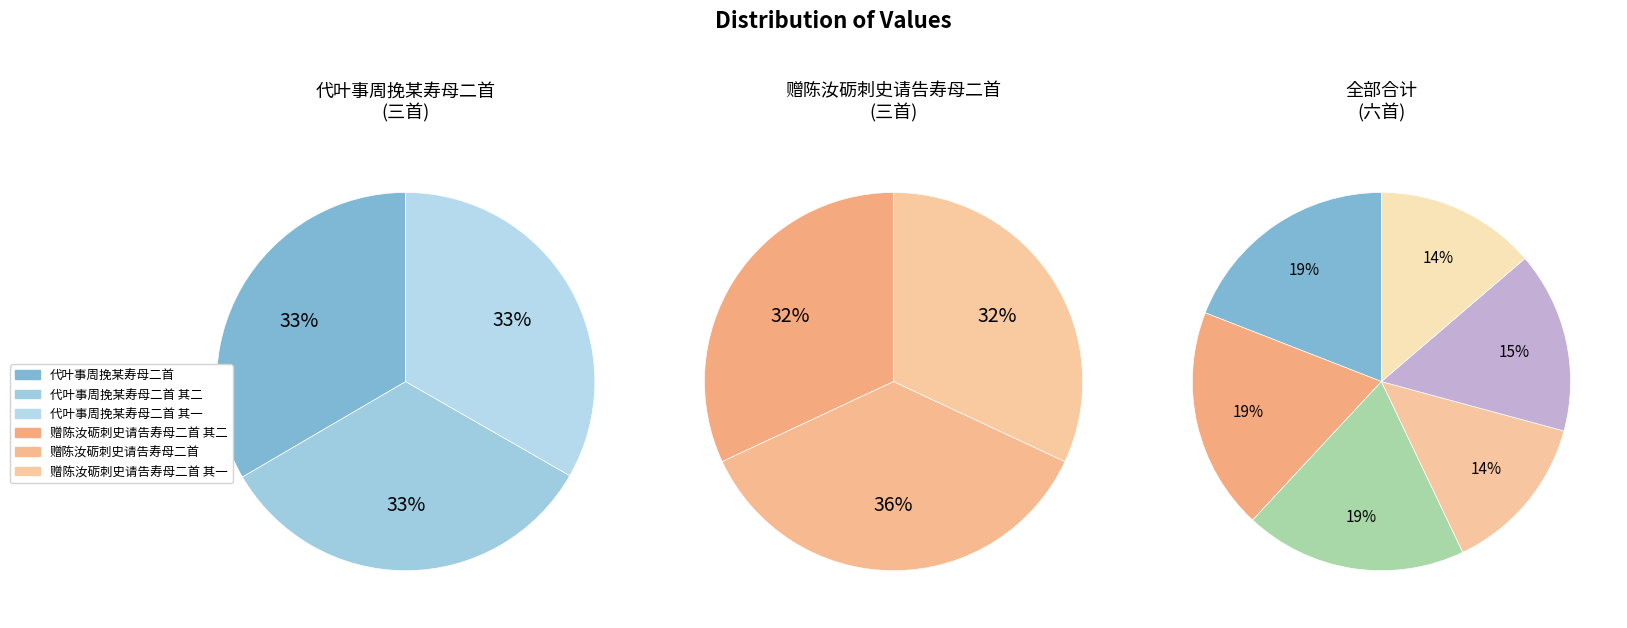

How many slices are in this pie chart?

6